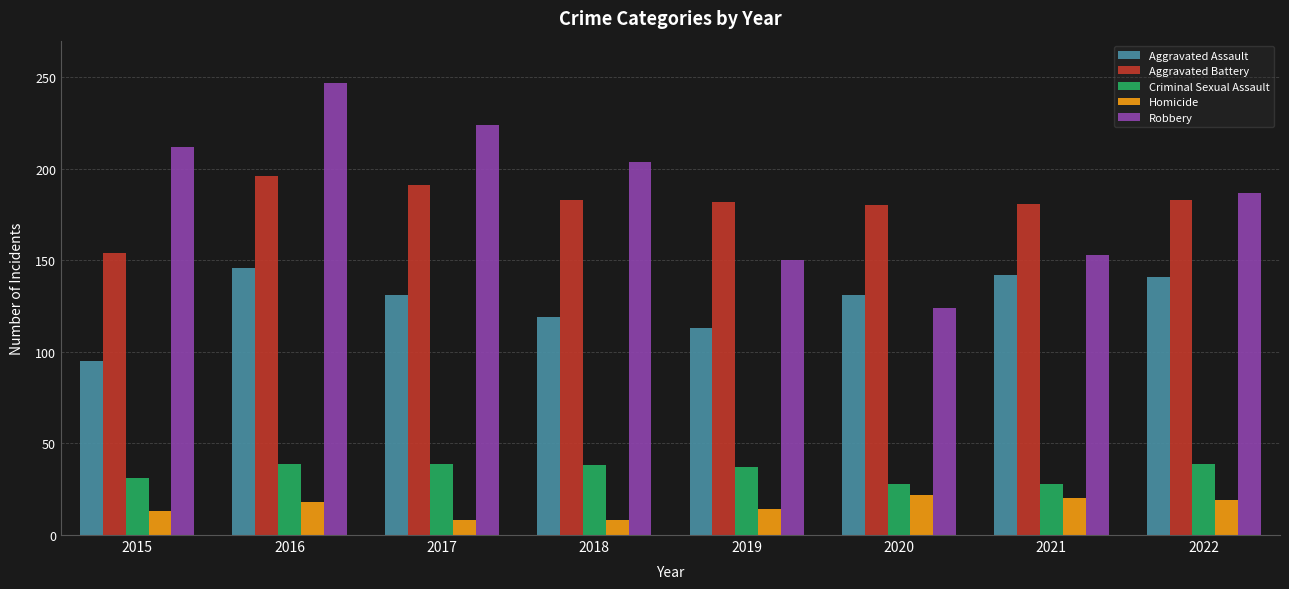

Which series has the largest range (max minus min)?

Robbery